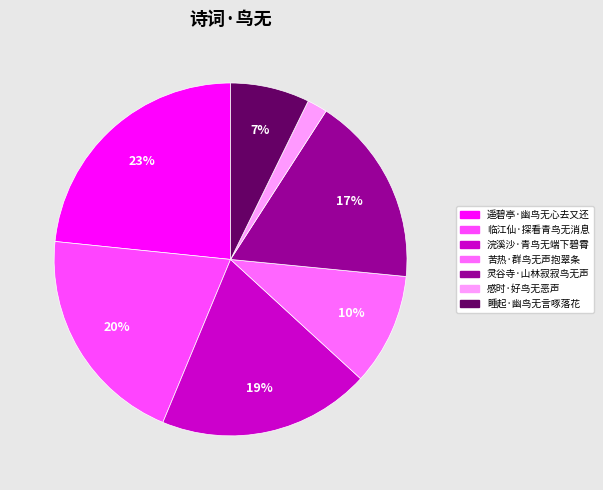

Rank the categories by value from highest to lowest.

遥碧亭·幽鸟无心去又还, 临江仙·探看青鸟无消息, 浣溪沙·青鸟无端下碧霄, 灵谷寺·山林寂寂鸟无声, 苦热·群鸟无声抱翠条, 睡起·幽鸟无言啄落花, 感时·好鸟无恶声